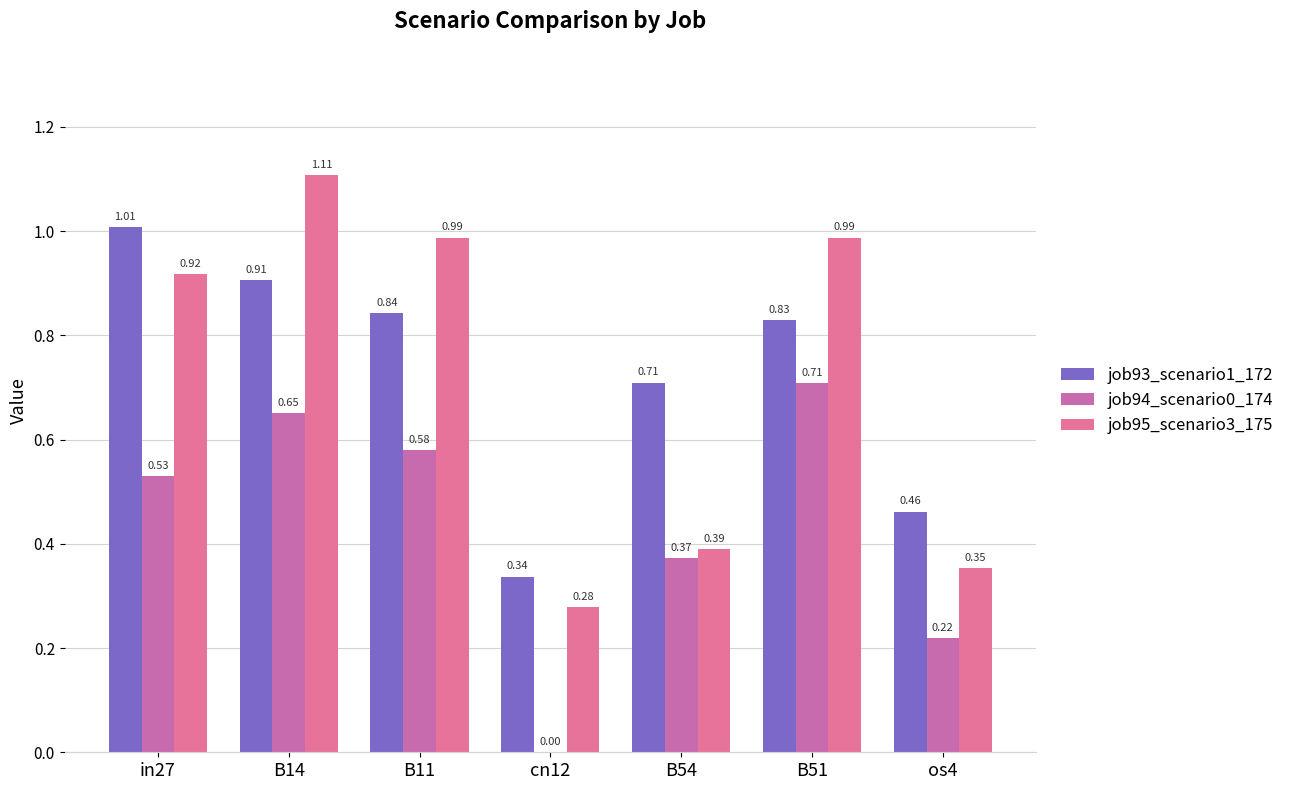

What is the difference between the maximum and minimum values in the job95_scenario3_175 series?

0.8